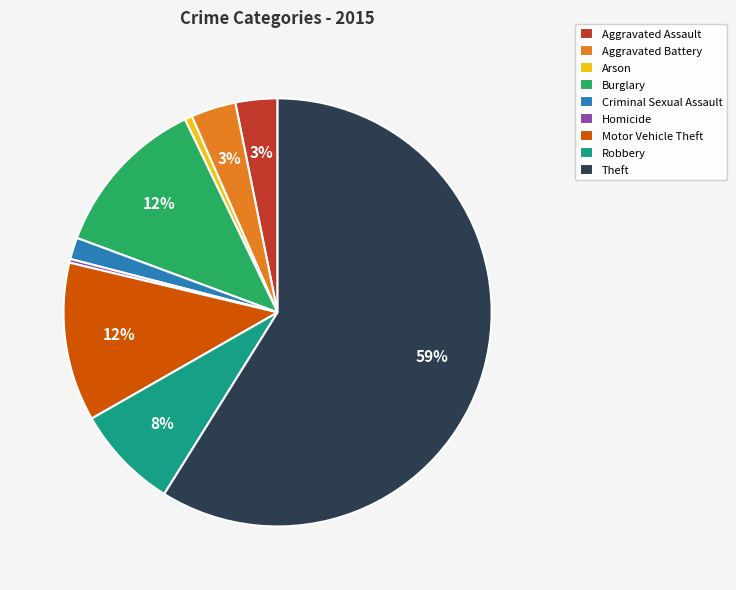

Between Robbery and Burglary, which is larger?

Burglary